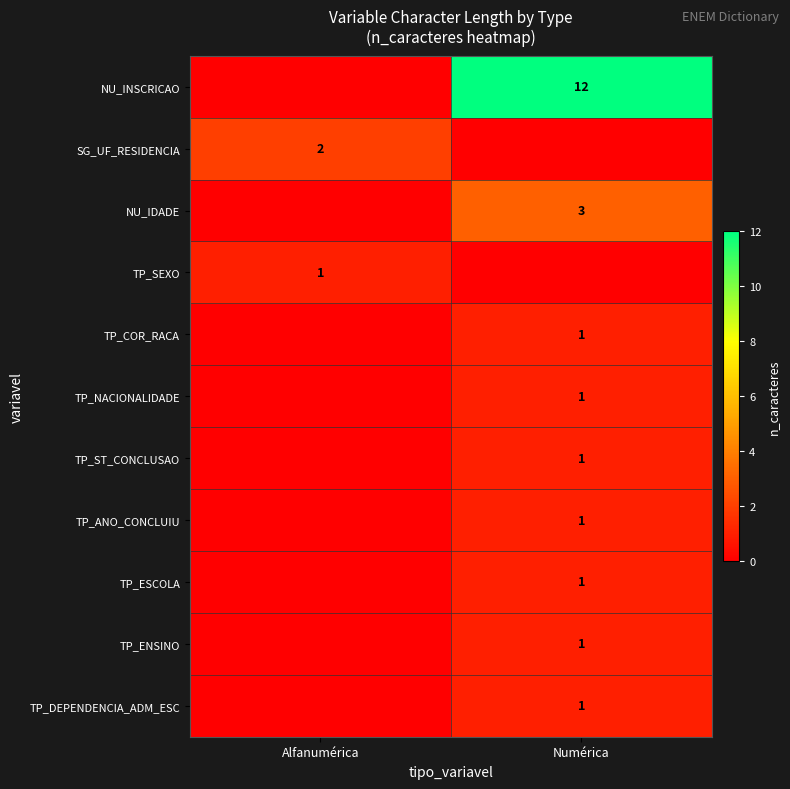

True or false: TP_ST_CONCLUSAO has a value of 1 at Numérica.

True